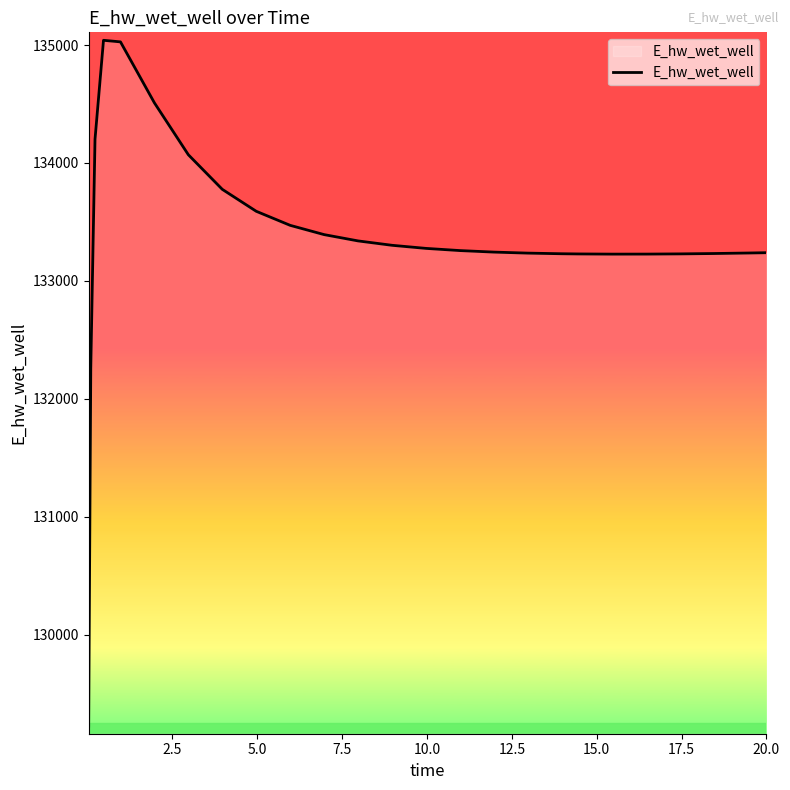

What is the difference between the maximum and minimum values?

5816.3